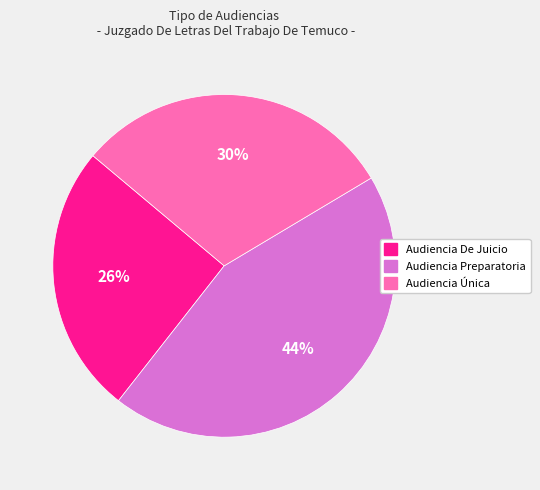

To the nearest percent, what is the combined percentage of Audiencia De Juicio and Audiencia Única?

56%